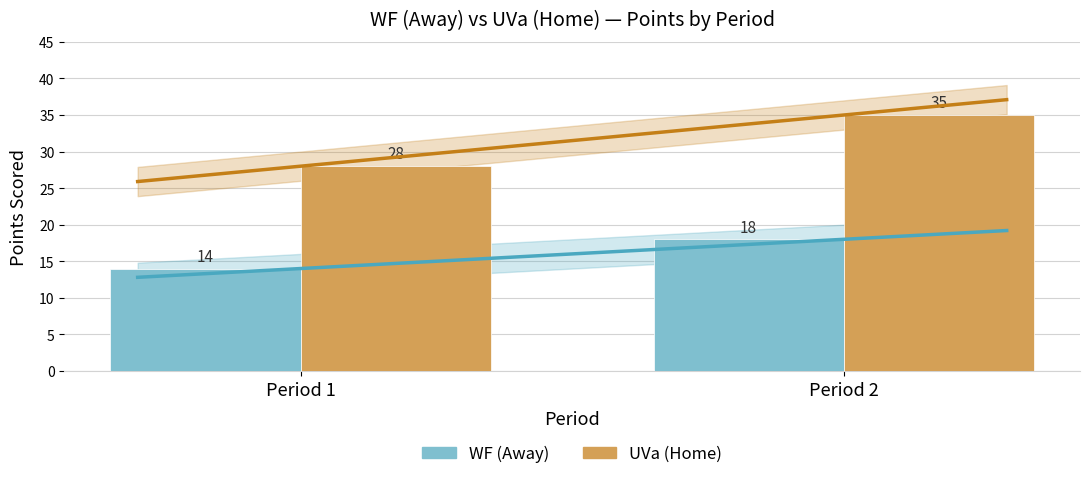

At how many categories does at least one series exceed 27?

2